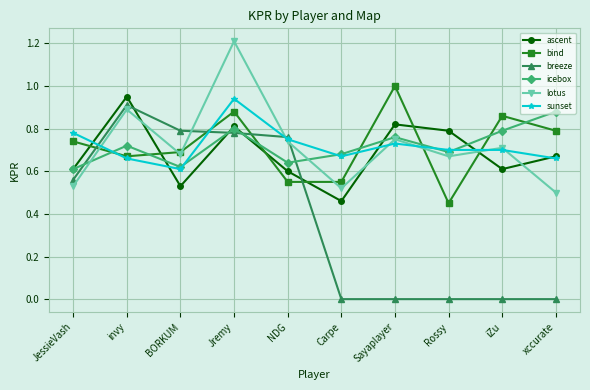

How many interior local peaks does the ascent series have?

3